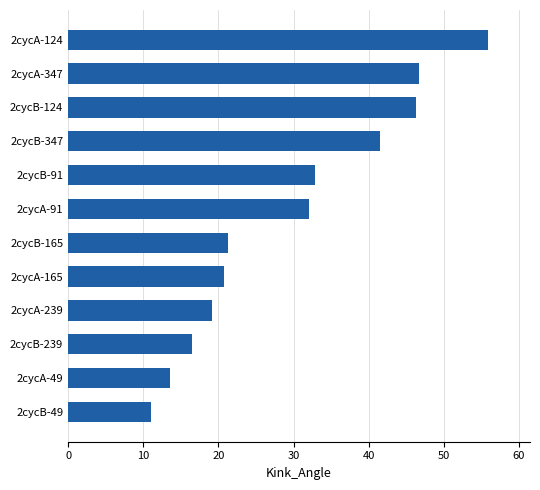

What is the sum of all values?

357.5